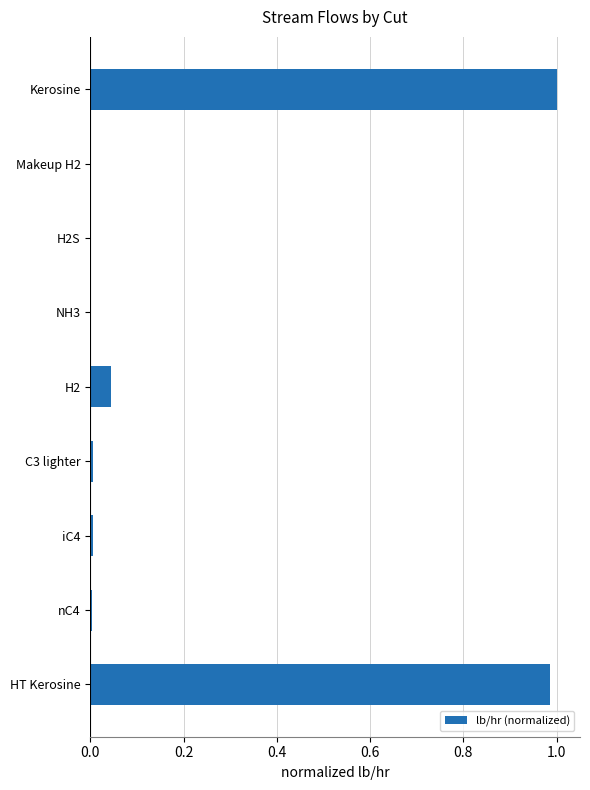

What is the sum of all values?

2.0